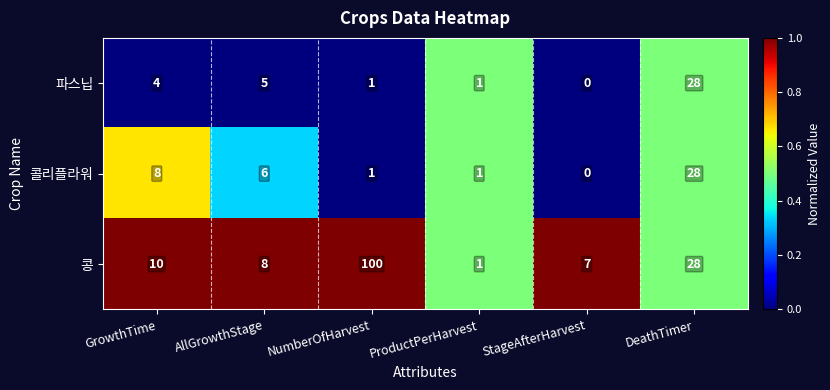

True or false: 파스닙 has a value of 4 at GrowthTime.

True